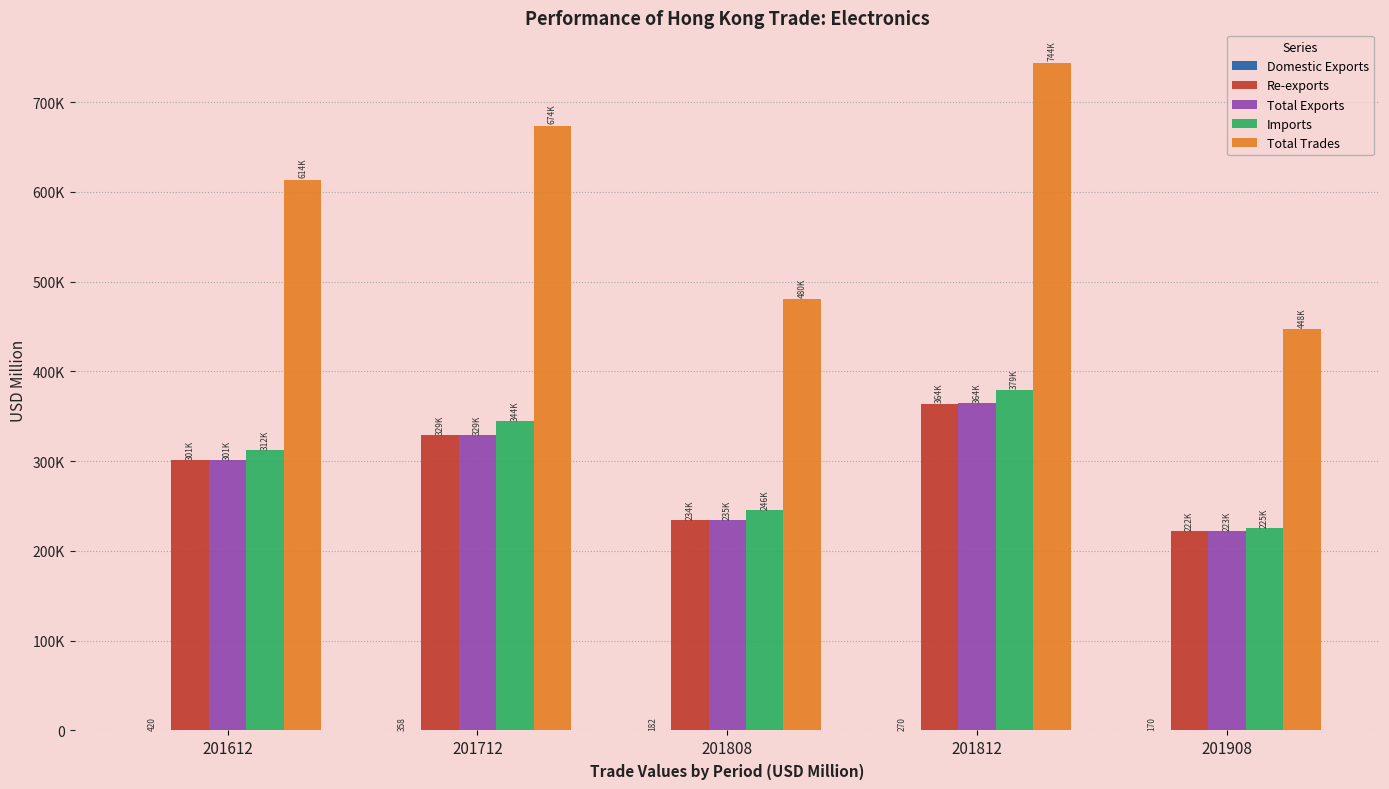

What is the smallest value displayed?

169.9